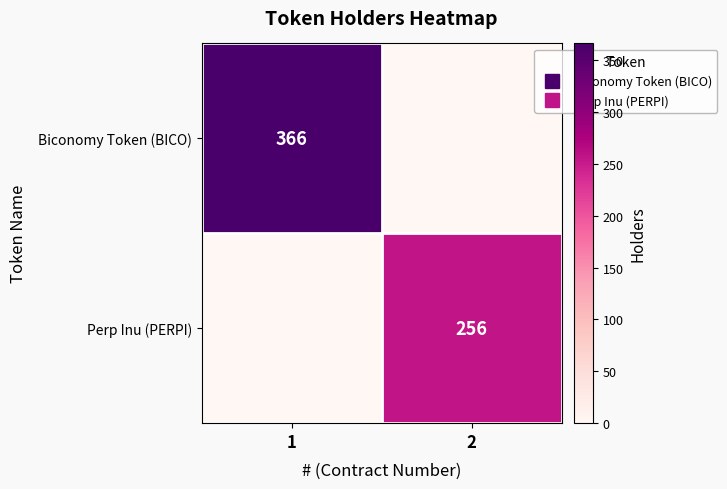

Which label corresponds to the smallest value in the chart?

2